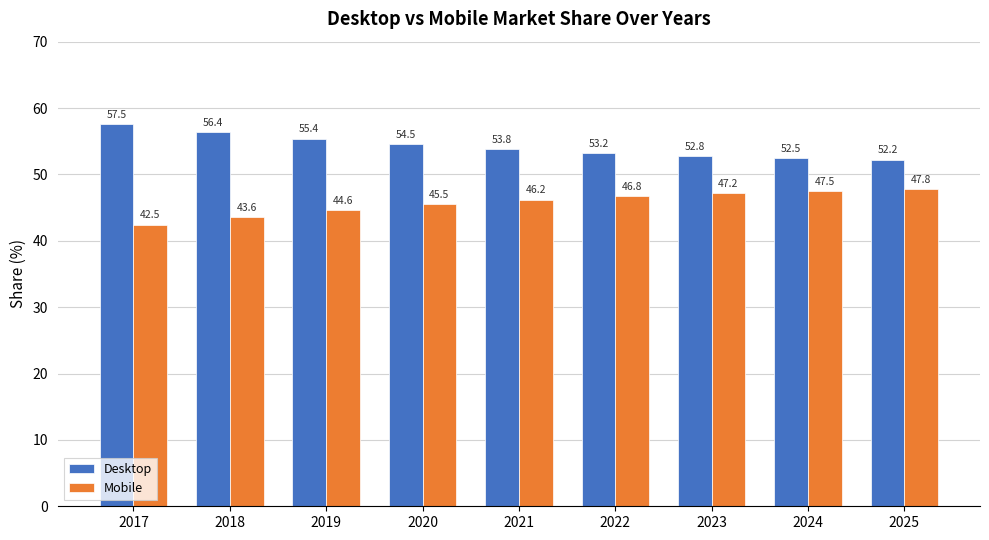

What is the total value across all series at 2021?

100.0